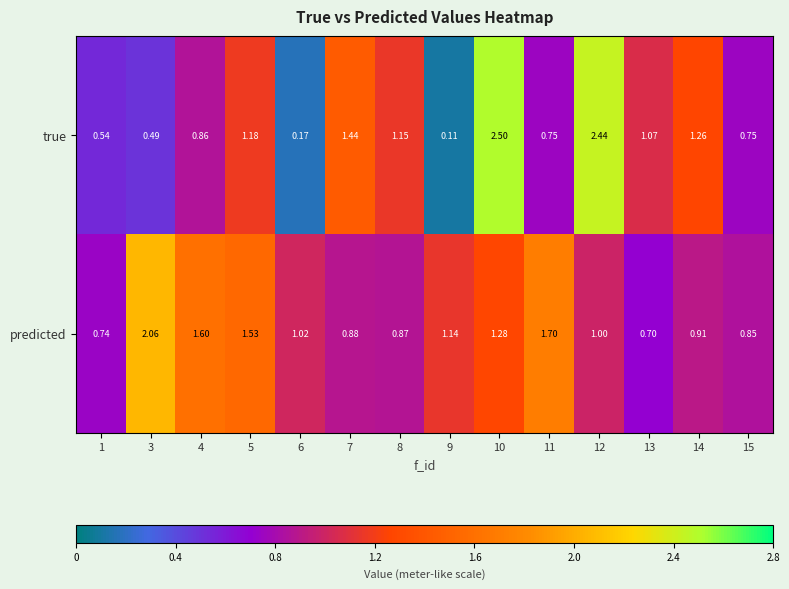

How many distinct data groups are displayed?

2